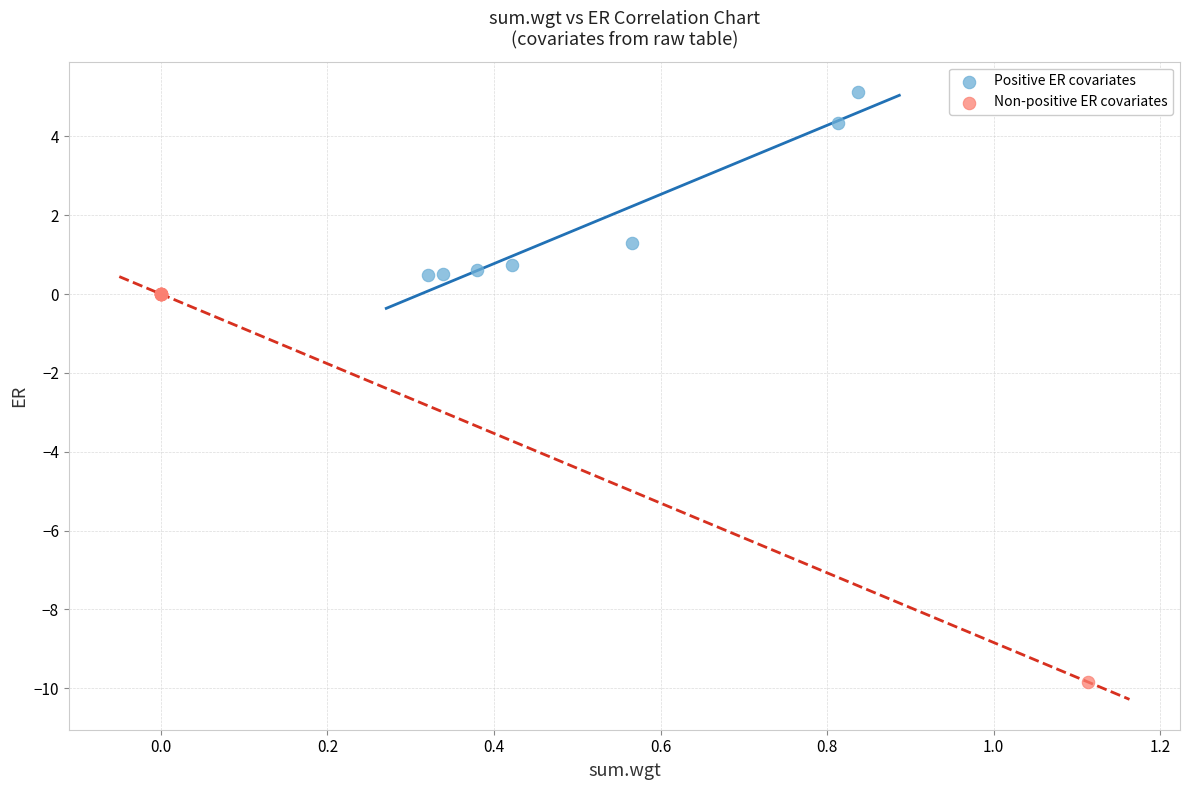

Which series has the largest Y range (max minus min)?

Non-positive ER covariates